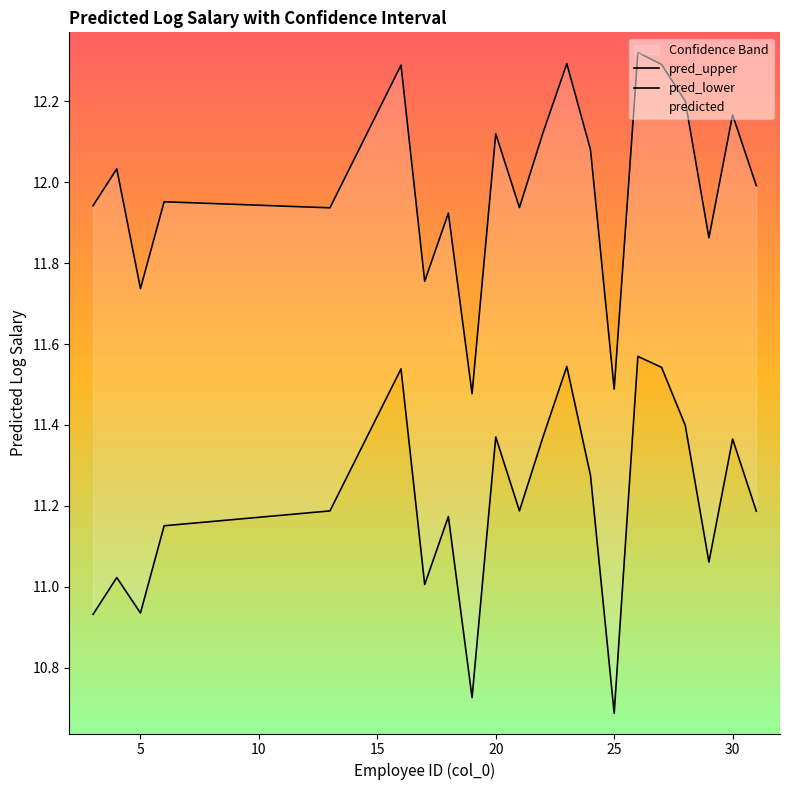

Reading left to right, list all the values displayed in this chart.

pred_upper: 11.9	12.0	11.7	12.0	11.9	12.3	11.8	11.9	11.5	12.1	11.9	12.1	12.3	12.1	11.5	12.3	12.3	12.2	11.9	12.2	12.0
pred_lower: 10.9	11.0	10.9	11.2	11.2	11.5	11.0	11.2	10.7	11.4	11.2	11.4	11.5	11.3	10.7	11.6	11.5	11.4	11.1	11.4	11.2
predicted: 11.4	11.5	11.3	11.6	11.6	11.9	11.4	11.5	11.1	11.7	11.6	11.7	11.9	11.7	11.1	11.9	11.9	11.8	11.5	11.8	11.6